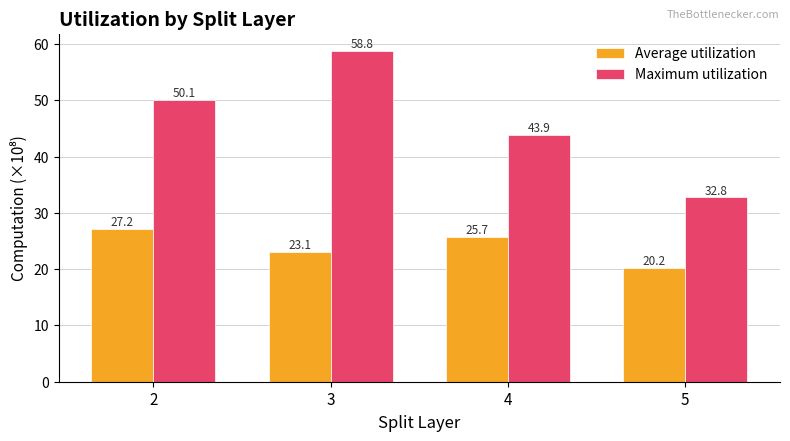

What are all the series names shown in the legend?

Average utilization, Maximum utilization